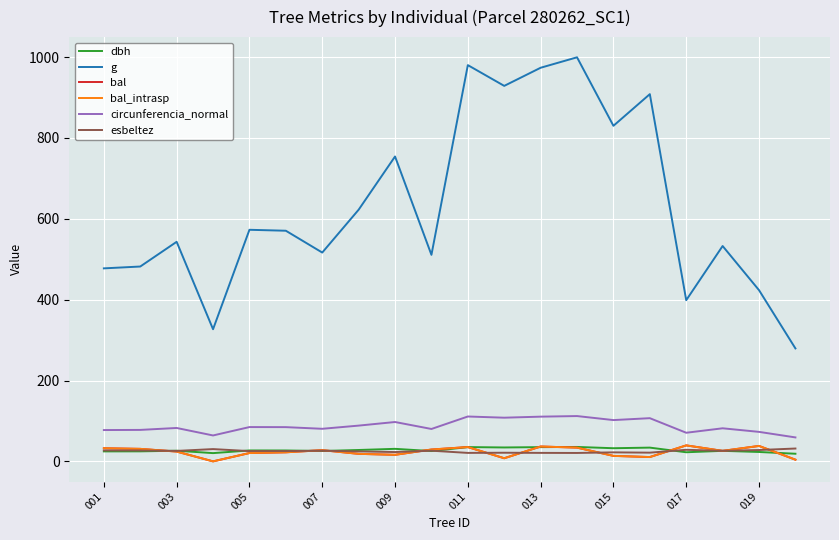

Is this an area chart (filled region under the line)?

No